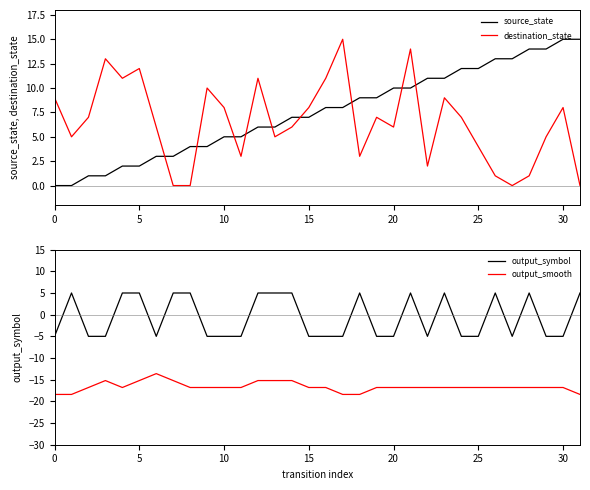

How many values in the output_symbol series exceed -5?

14